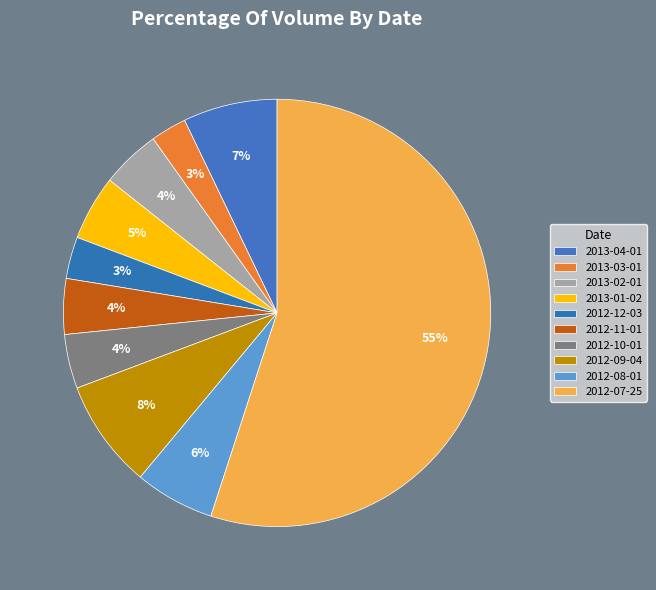

Is it true that 2013-02-01 is 1% of the pie?

False